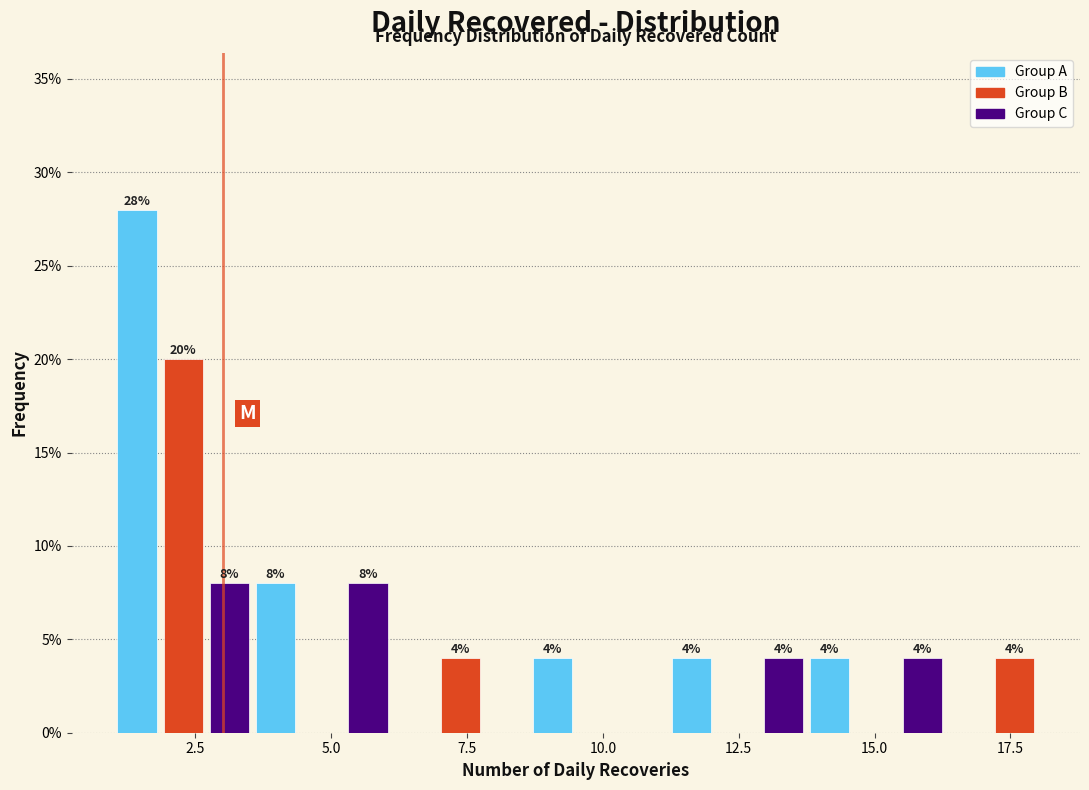

Around what value on the x-axis is the tallest bar? Give the approximate position of its centre, as read against the axis.

1.5